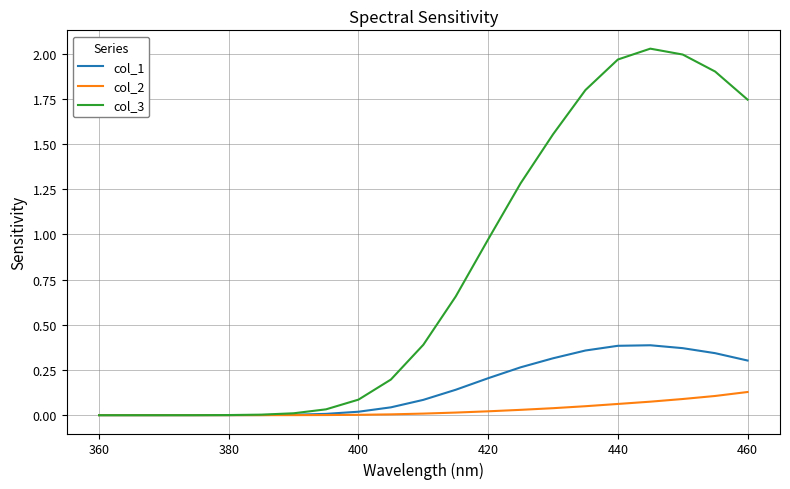

Which series has the largest total across all categories?

col_3